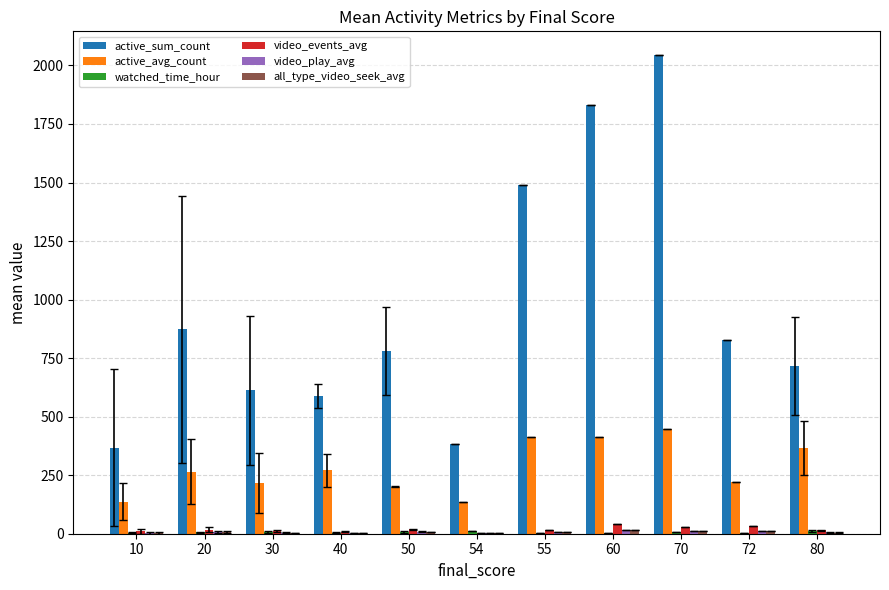

At which category does the chart reach its peak across all series?

70